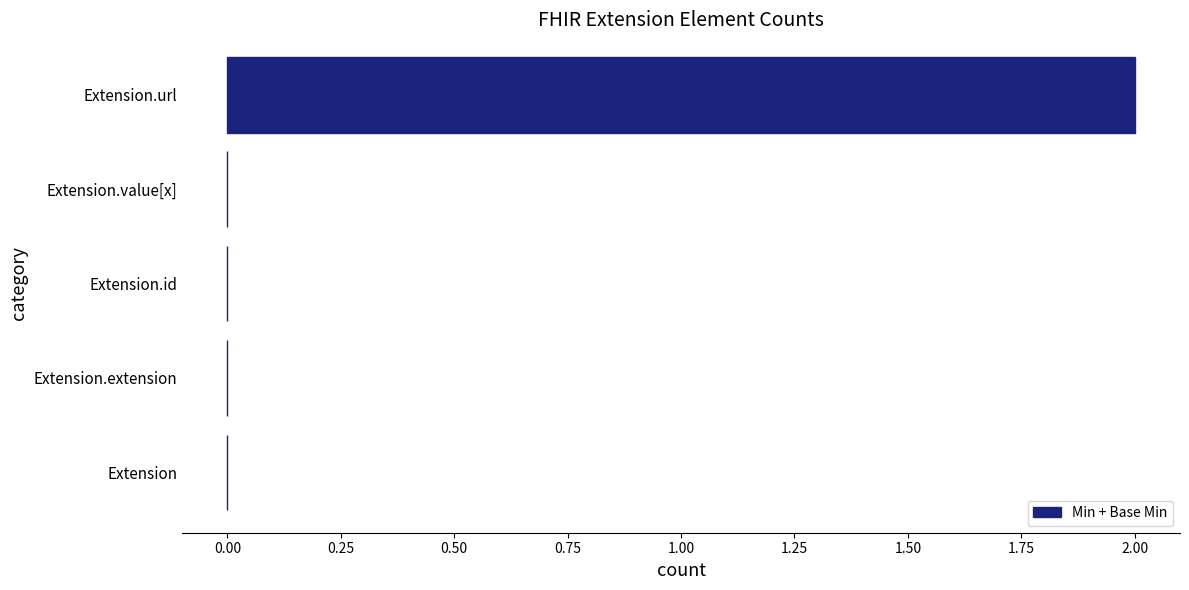

Between Extension.value[x] and Extension.url, which is larger?

Extension.url